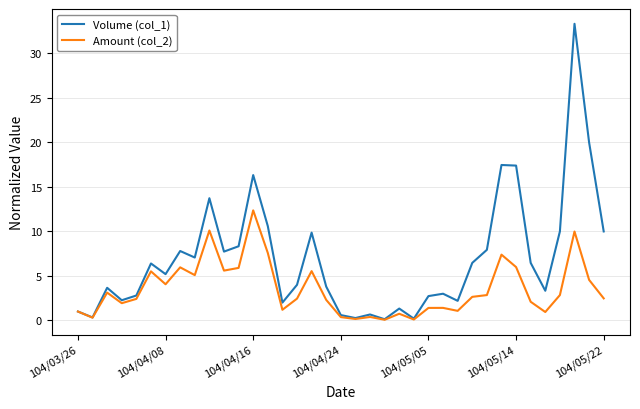

What is the greatest value displayed?

33.3